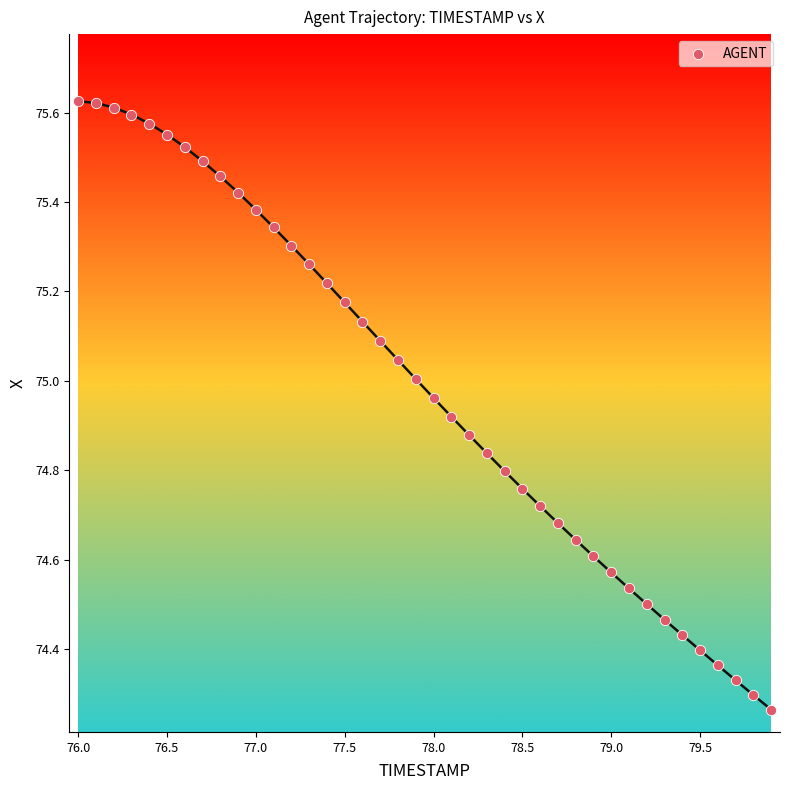

What is the range of X values (max minus min)?

3.9